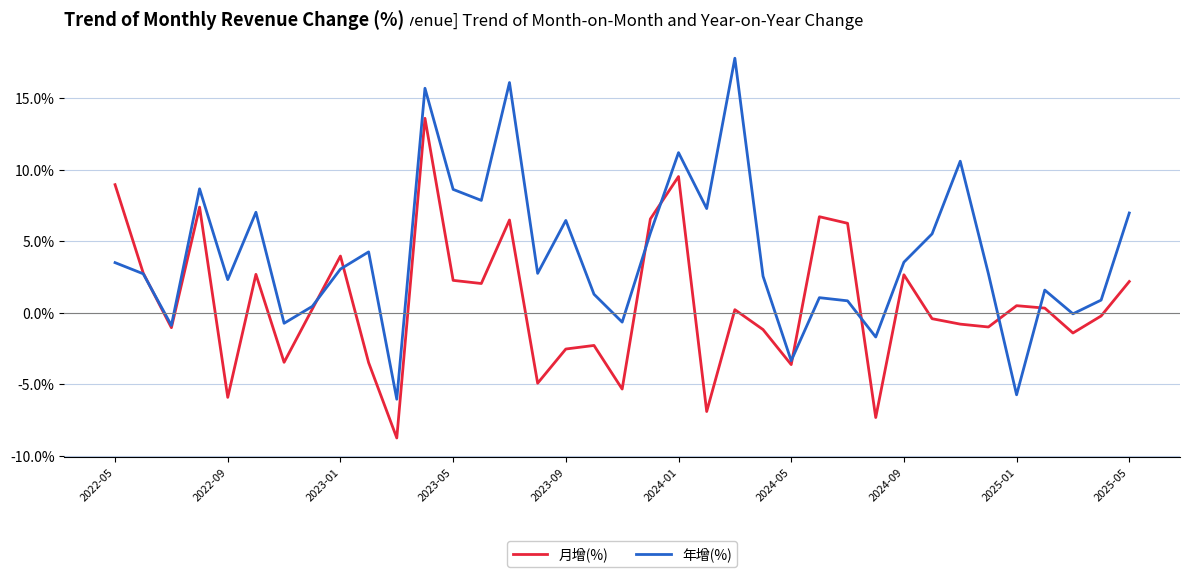

How many interior local valleys does the 年增(%) series have?

12